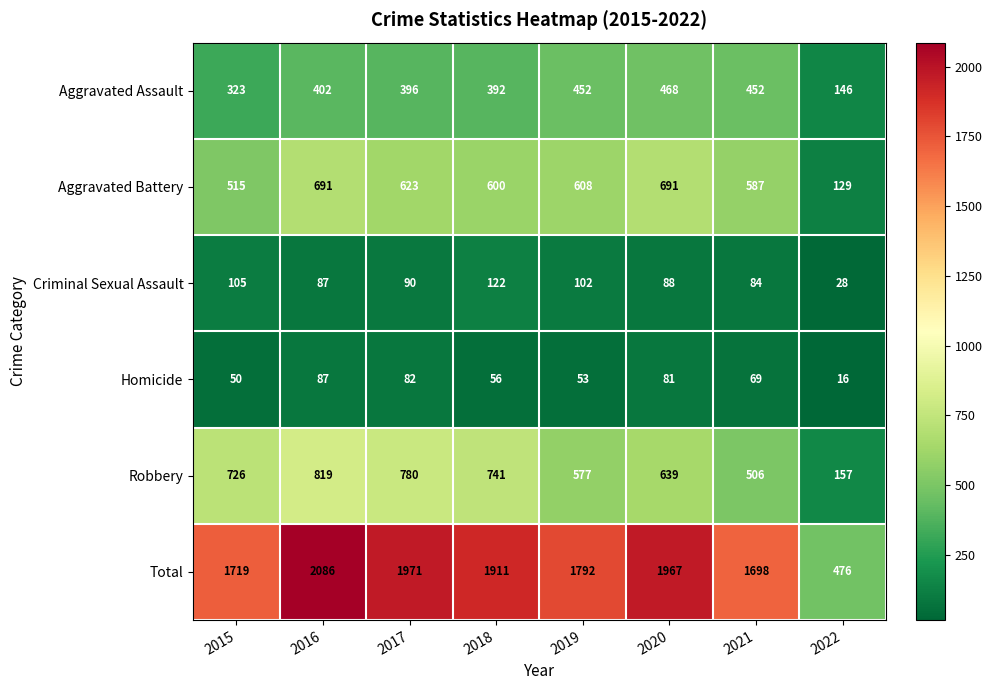

How many distinct data groups are displayed?

6